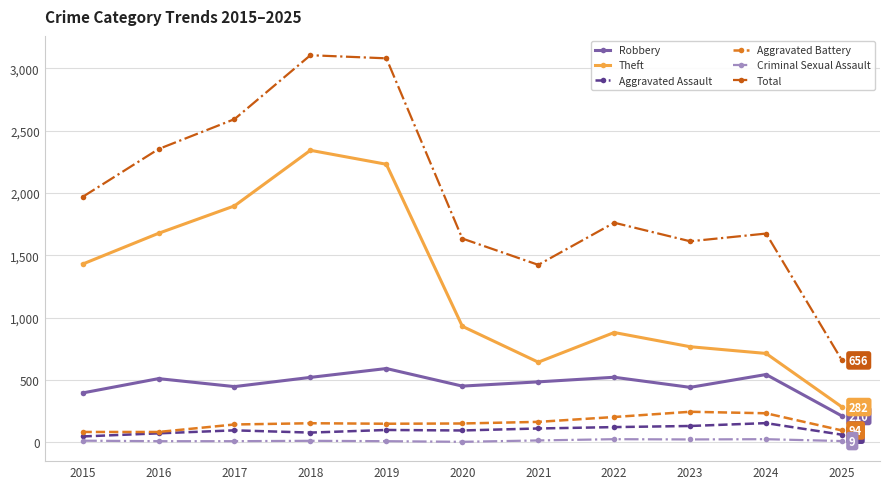

At 2025, list the series in order from smallest to largest.

Criminal Sexual Assault, Aggravated Assault, Aggravated Battery, Robbery, Theft, Total